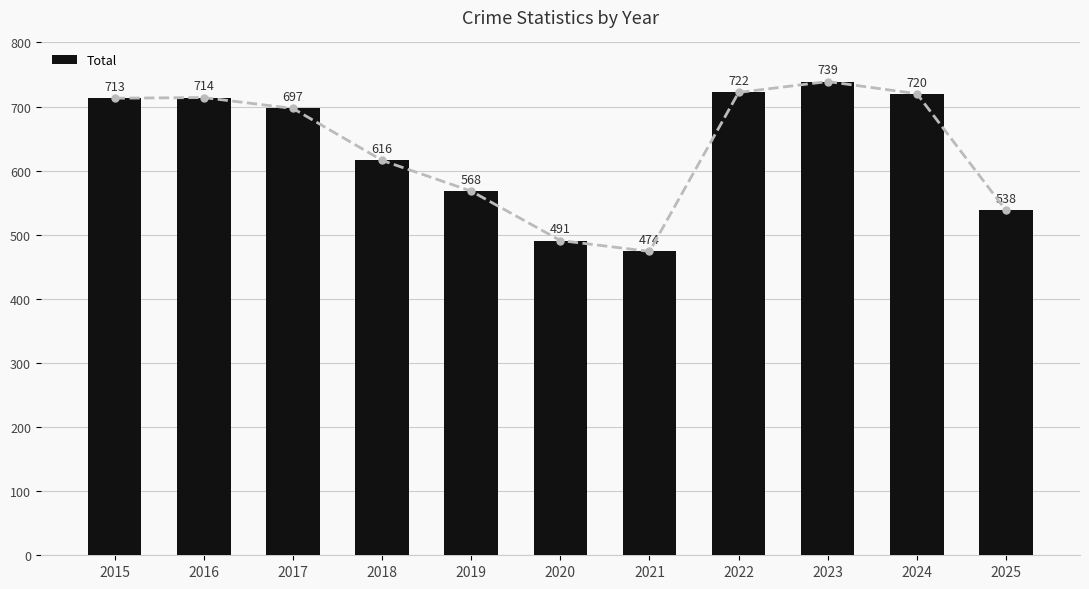

What is the difference between the values at 2022 and 2020?

231